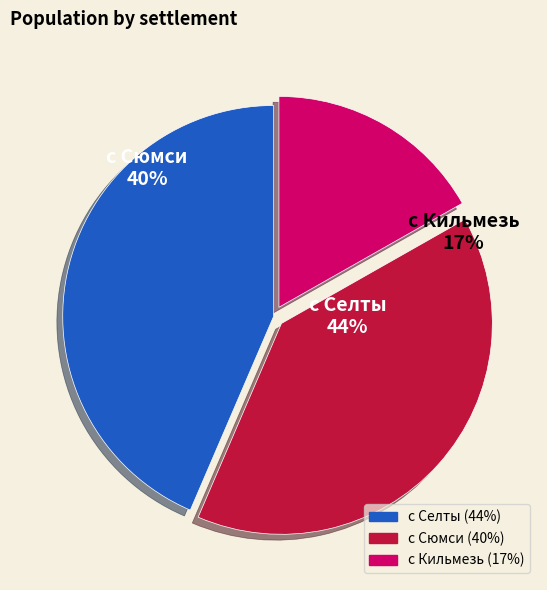

What is the change in value from с Селты to с Сюмси?

-464